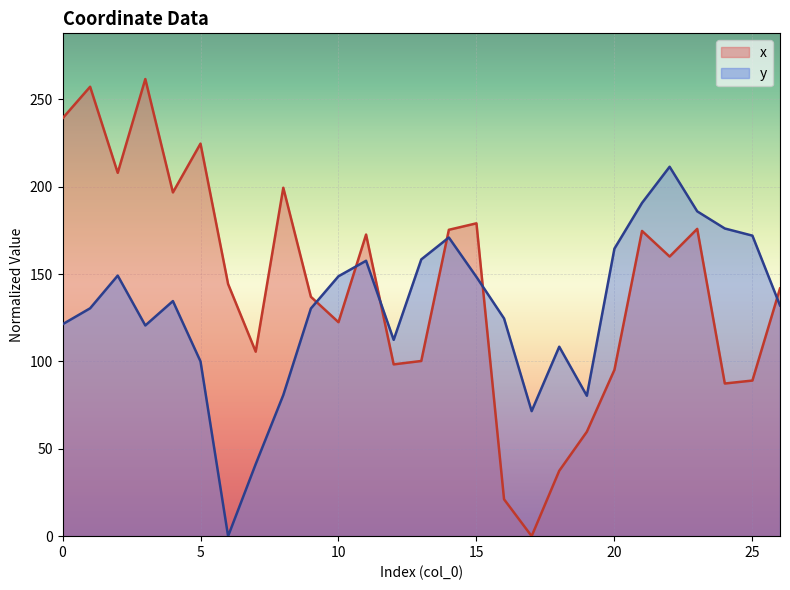

Which has a higher value, 19 or 10?

10